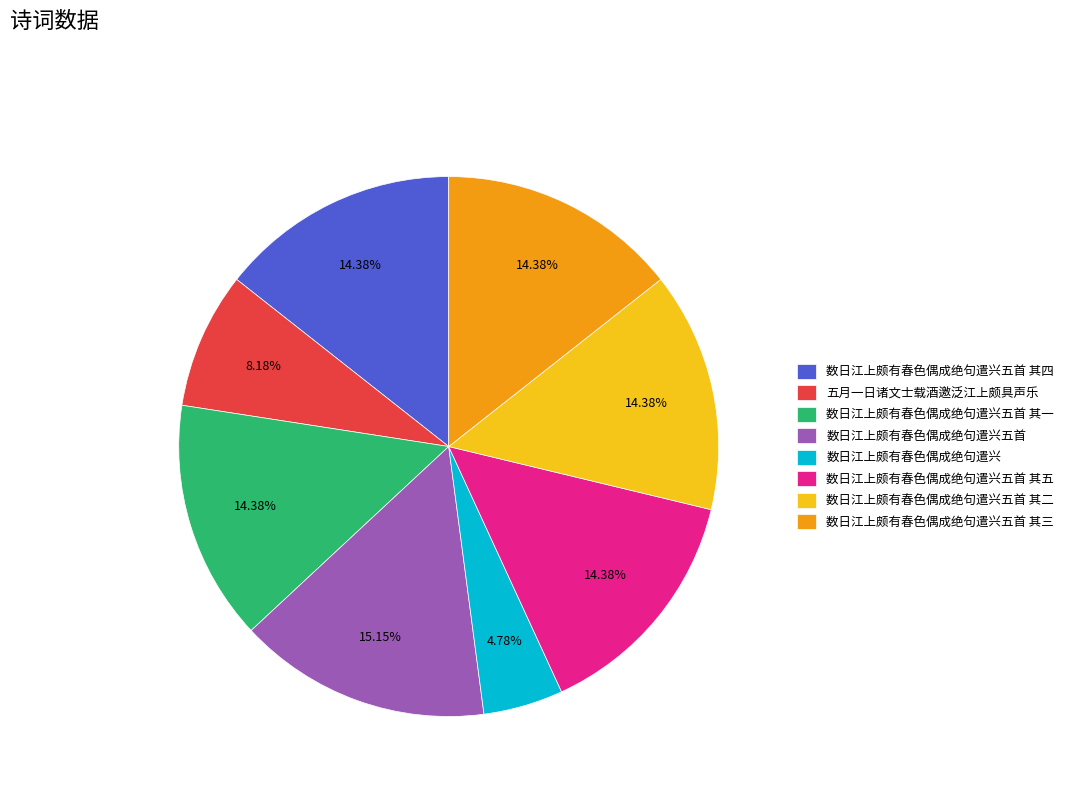

Is it true that 数日江上颇有春色偶成绝句遣兴五首 其一 is 14% of the pie?

True